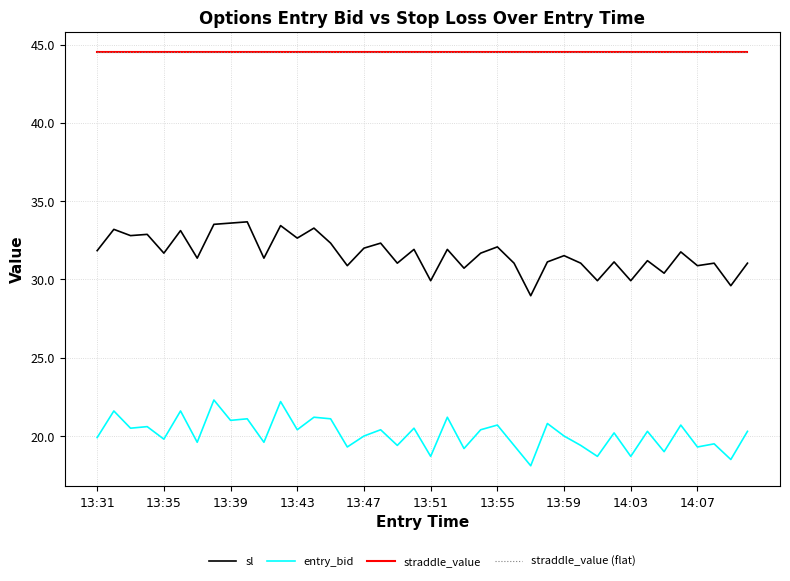

Is this an area chart (filled region under the line)?

No